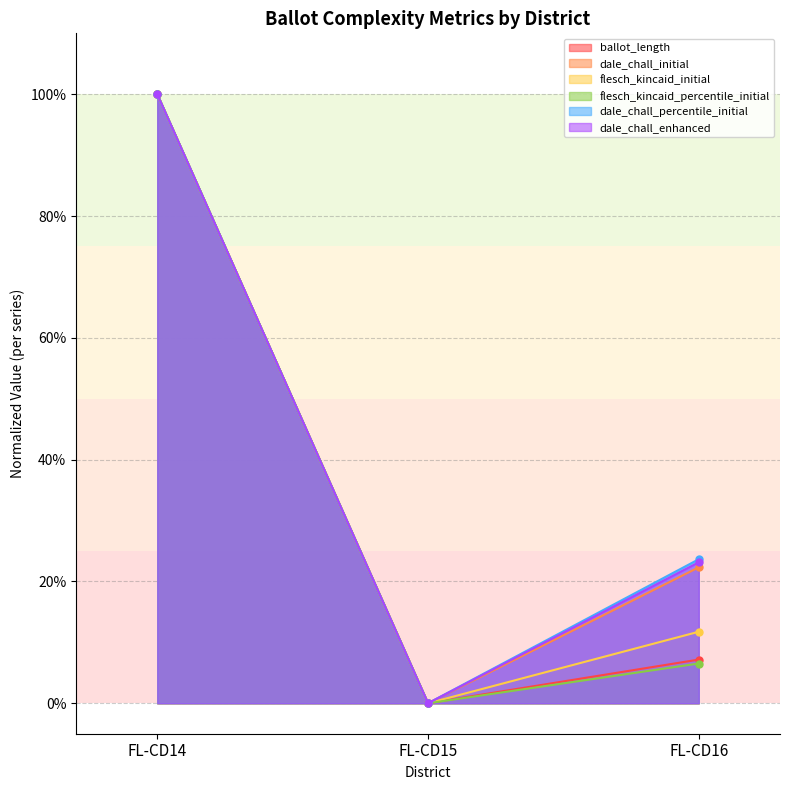

What is the spread (max minus min) of values at FL-CD16?

0.2